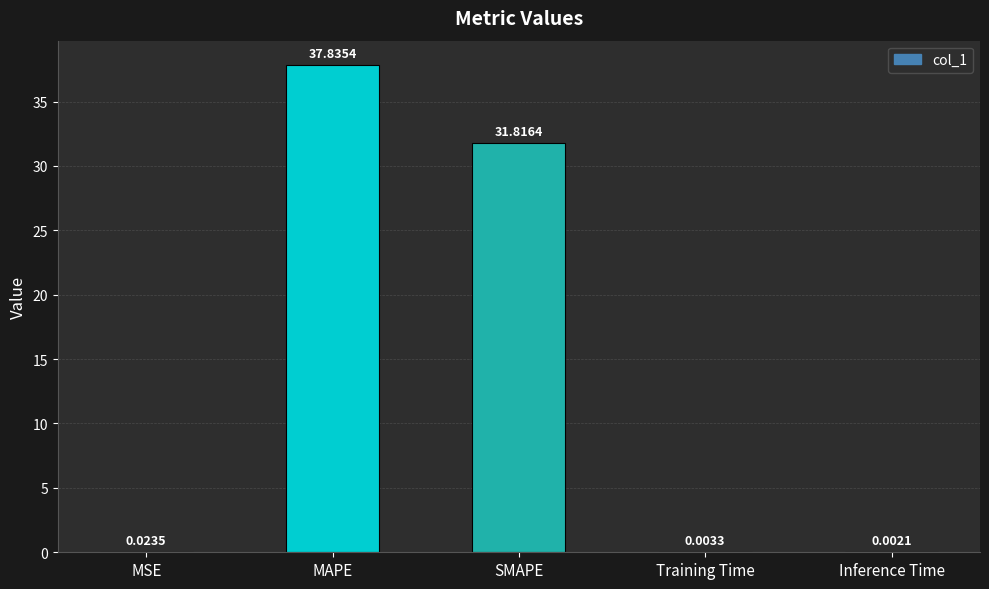

What is the difference between the values at Inference Time and SMAPE?

31.8